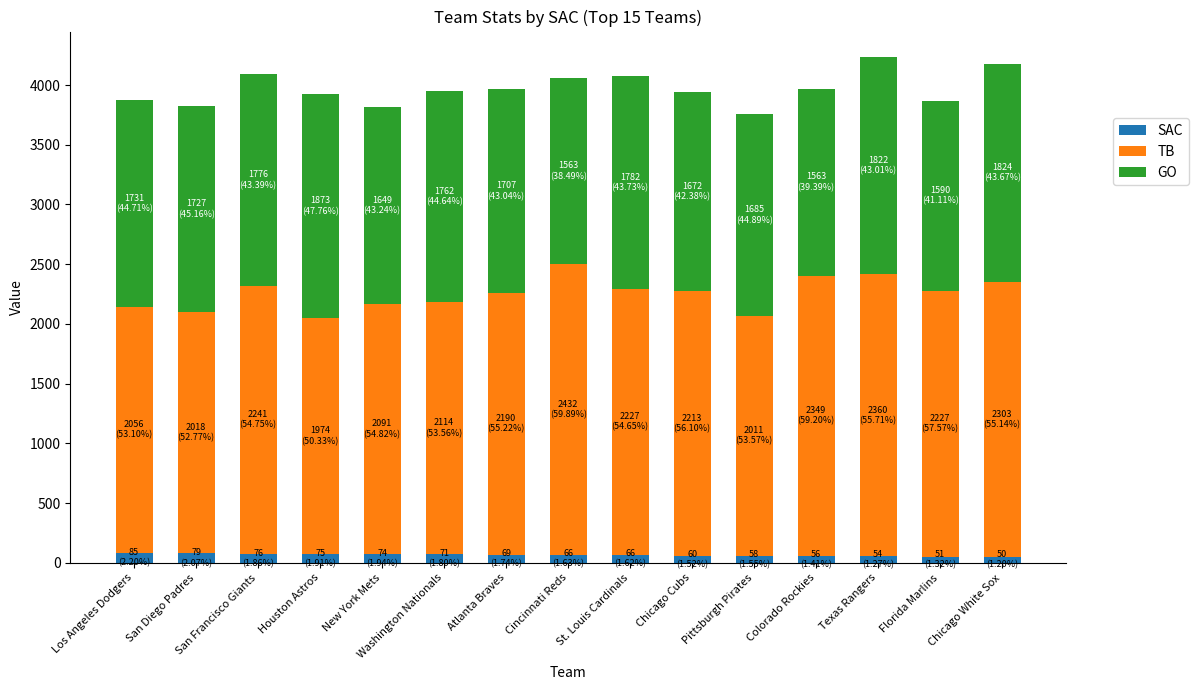

Between Pittsburgh Pirates and Colorado Rockies, which series saw the biggest shift?

TB